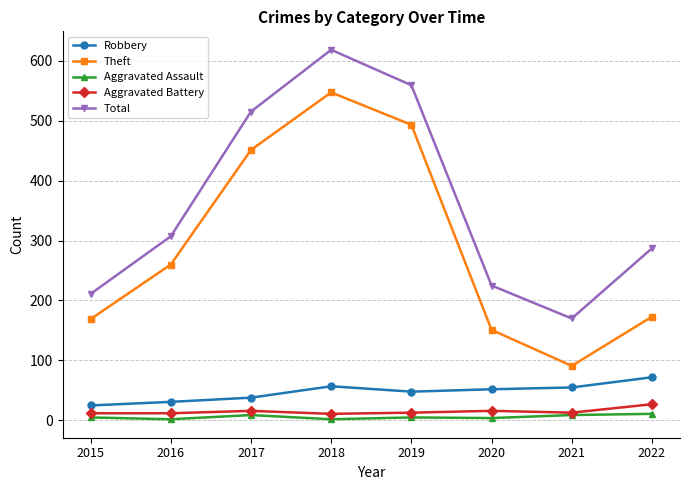

Which series has the widest spread of values?

Theft